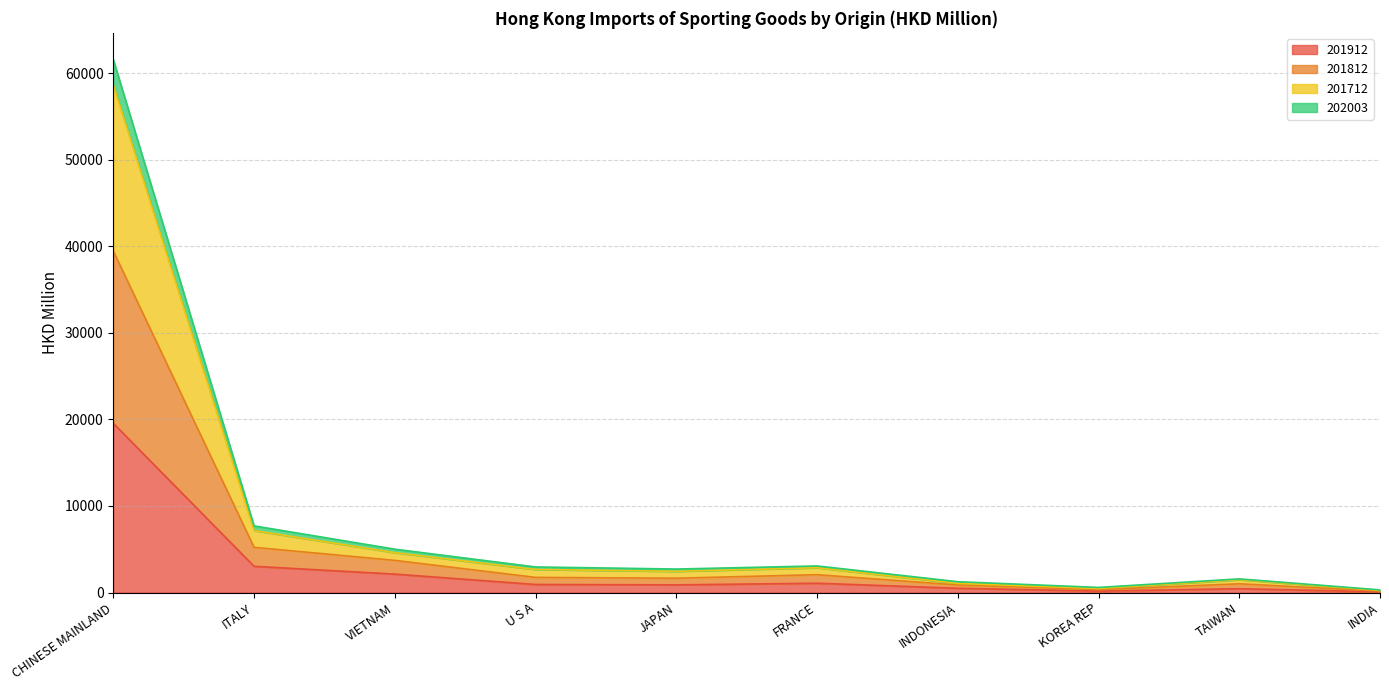

True or false: 202003 has a value of 14942.7 at CHINESE MAINLAND.

False